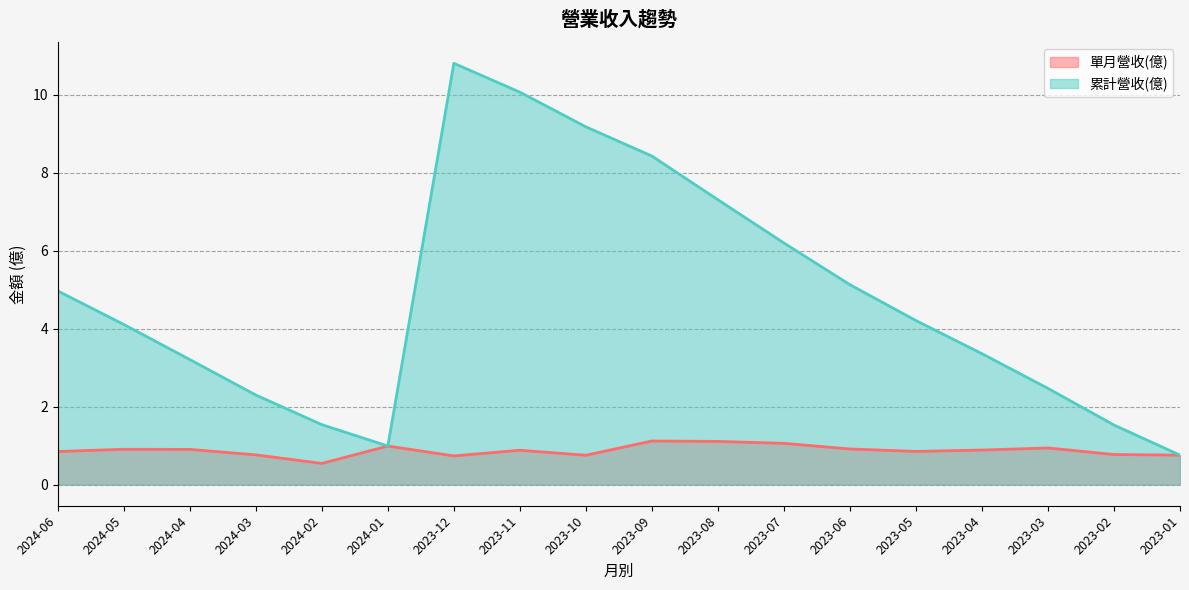

At which label does 單月營收(億) reach its peak?

2023-09